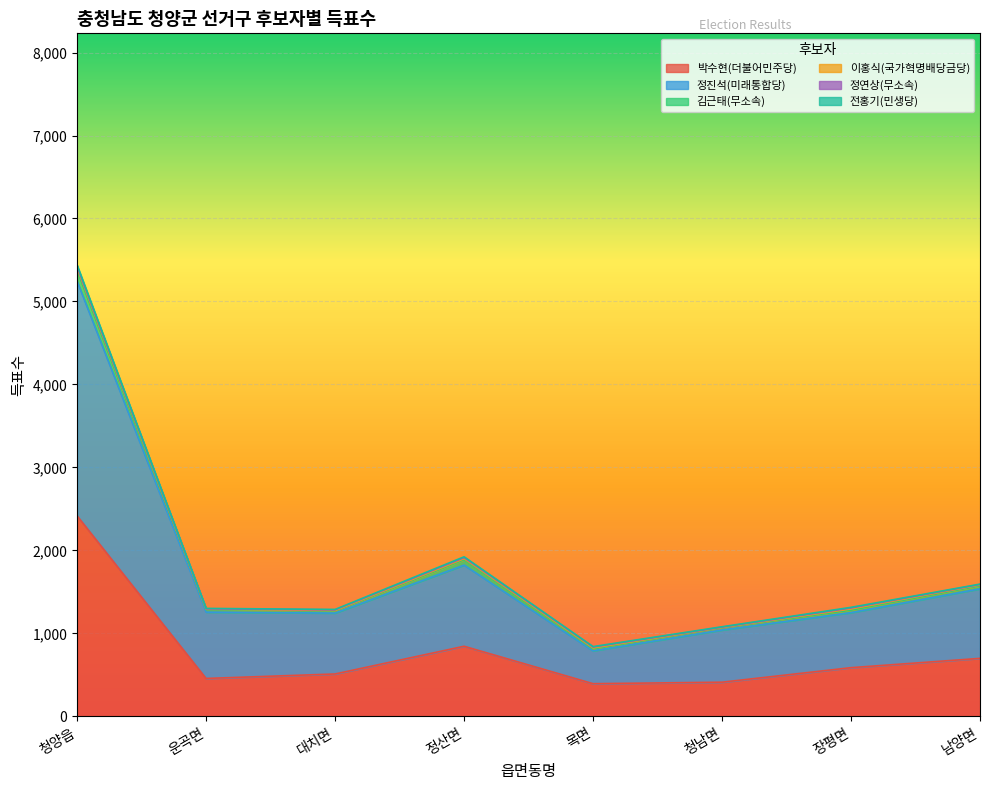

Which series has the largest total across all categories?

정진석(미래통합당)